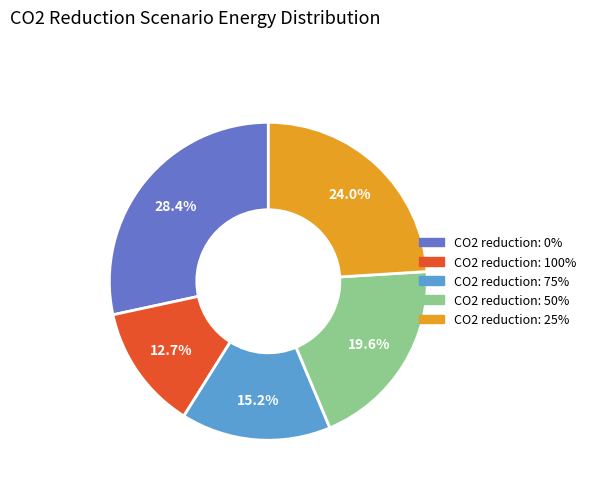

Does any single category account for the majority?

No